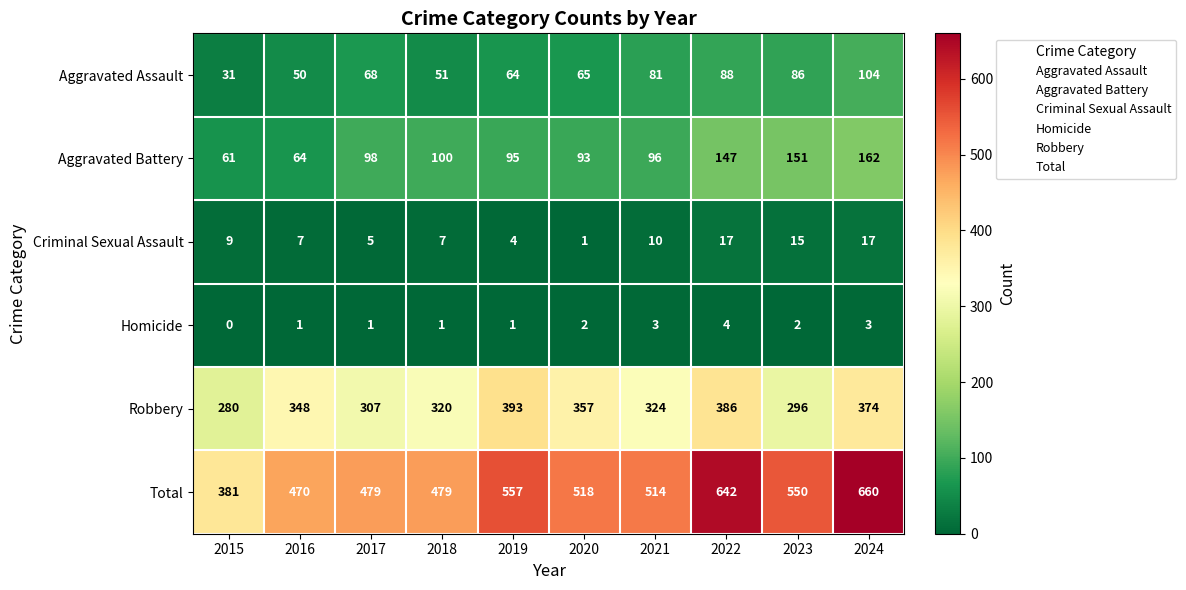

The Total series shows 356 at 2019. True or false?

False